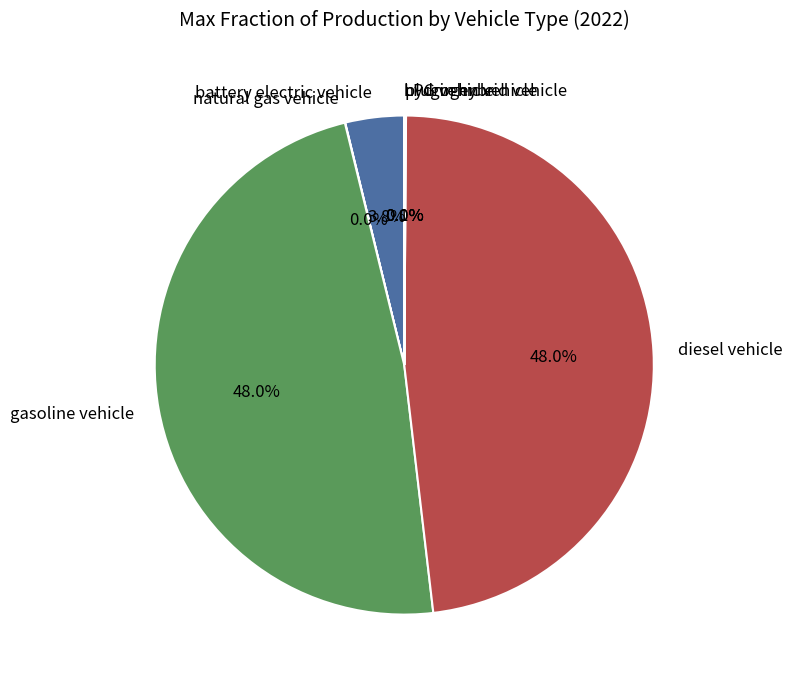

What percentage is NOT represented by diesel vehicle?

52.0%